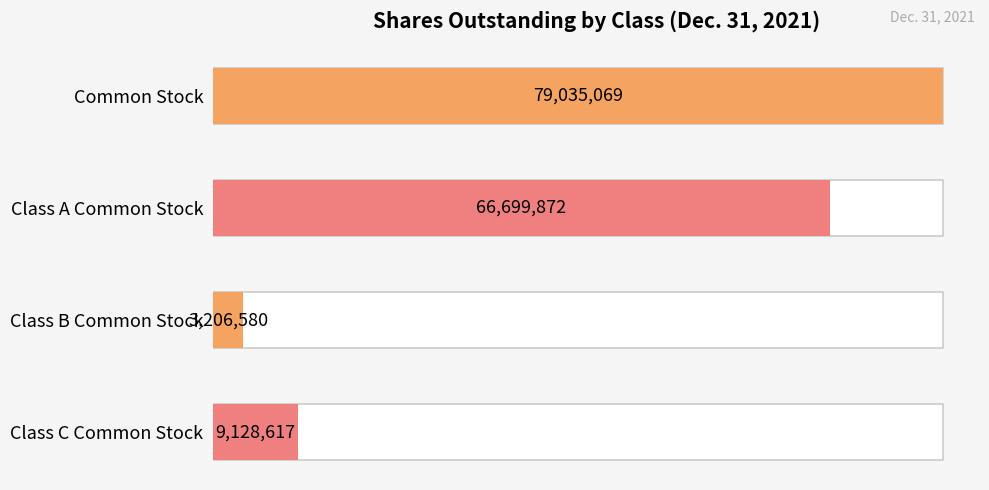

Which has a higher value, Common Stock or Class B Common Stock?

Common Stock